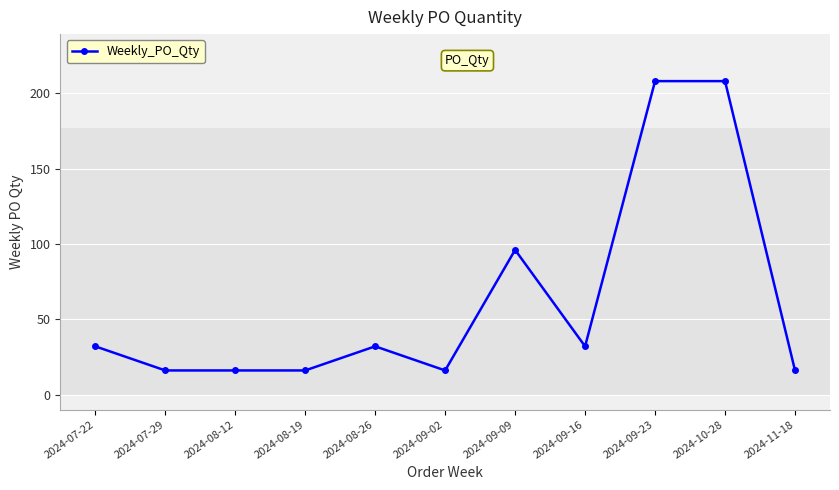

Approximately how many times larger is the value at 2024-09-23 compared to 2024-07-29?

13.0